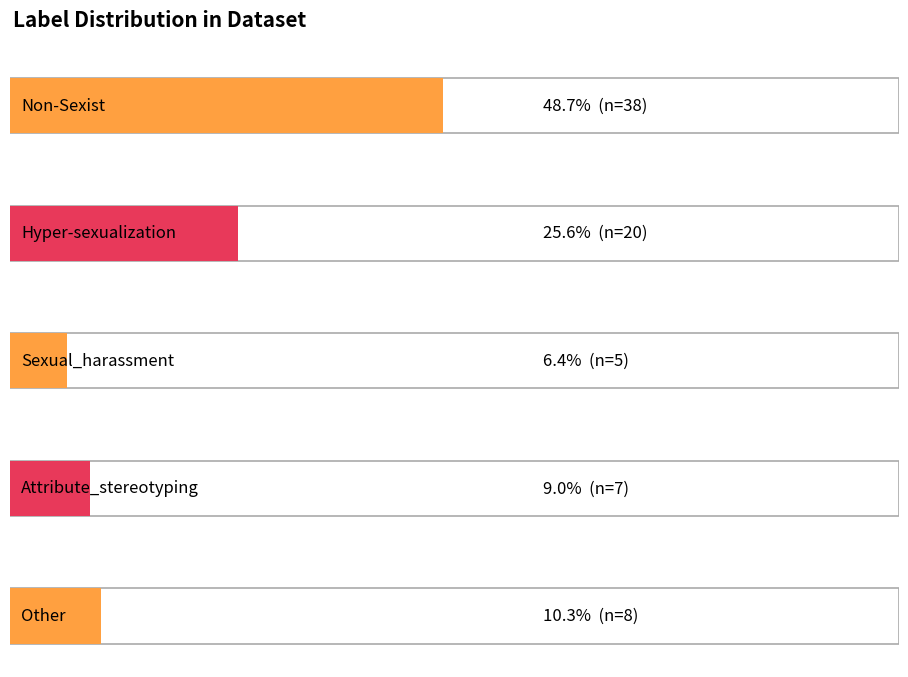

Does the chart contain any negative values?

No